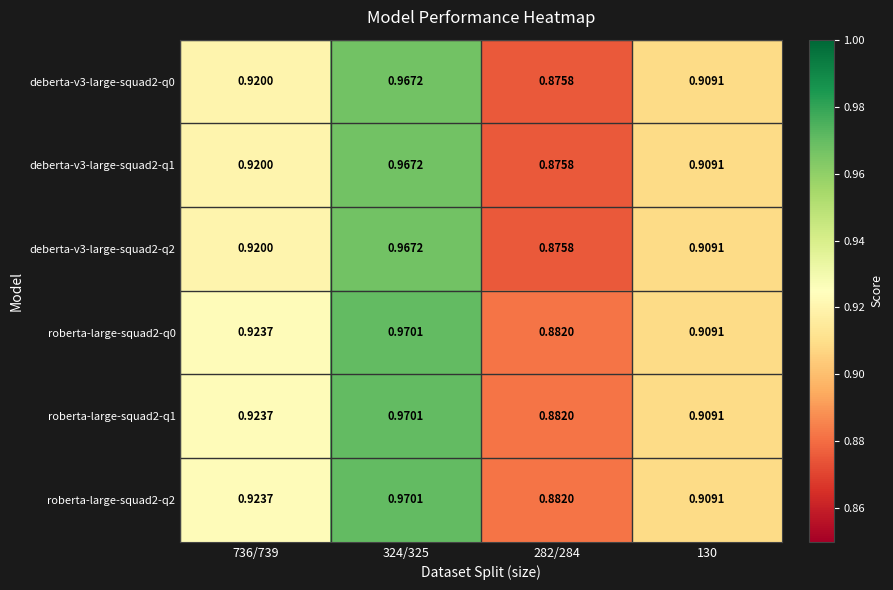

Is the value of deberta-v3-large-squad2-q2 at 736/739 greater than the value of roberta-large-squad2-q2 at 736/739?

No